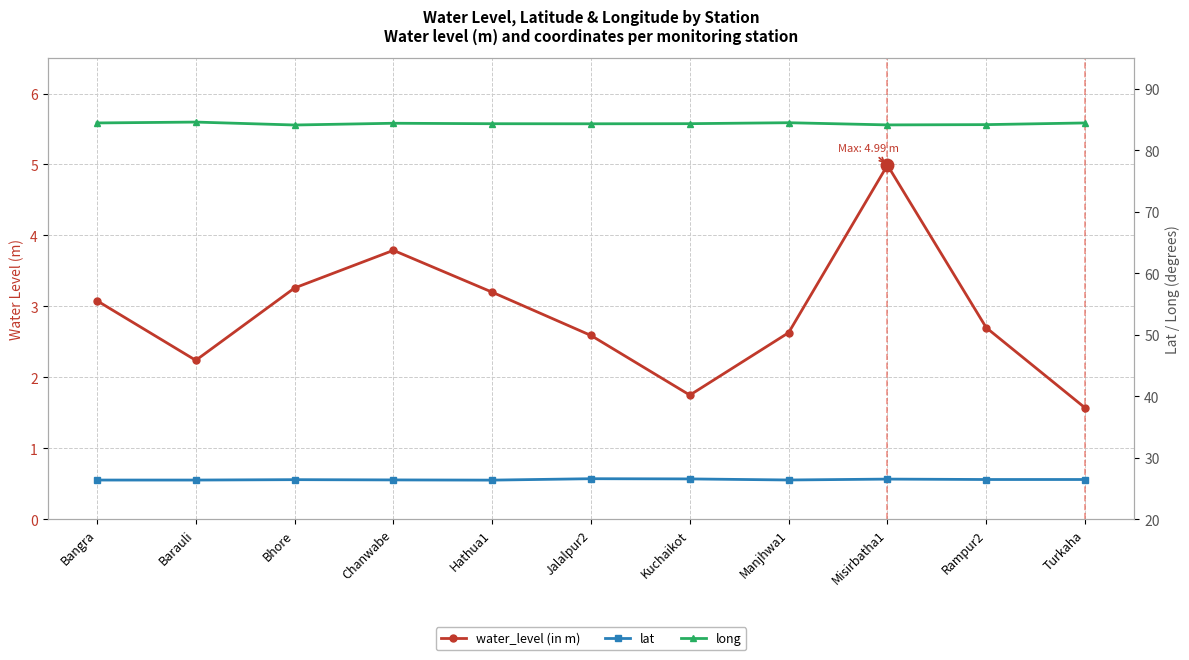

Is it true that water_level (in m) equals 1.6 at Jalalpur2?

False